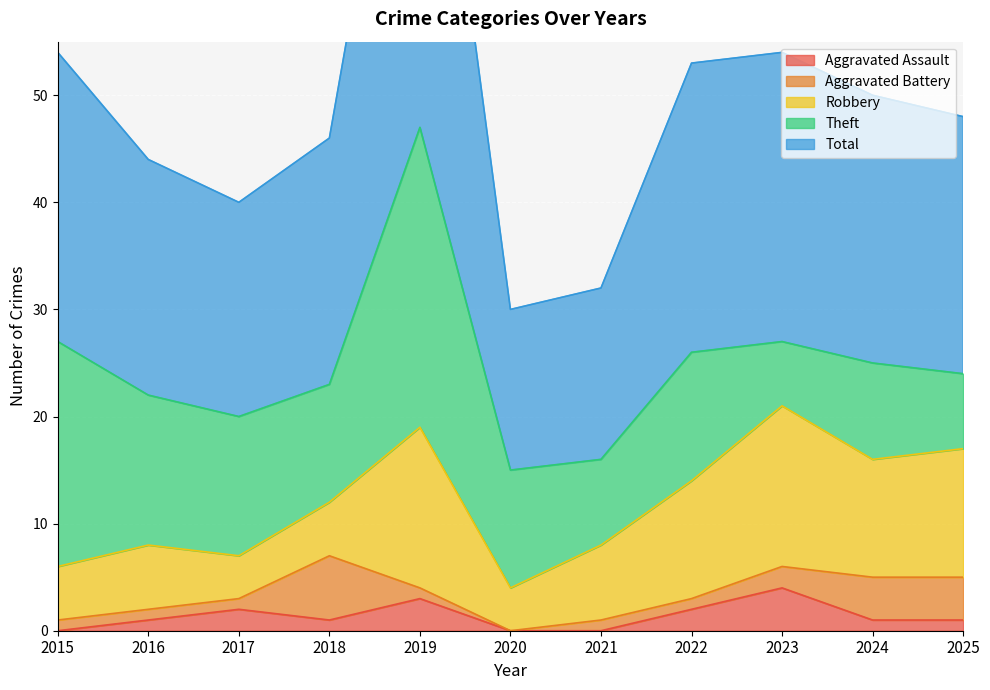

Where is the first local minimum for Theft?

2018